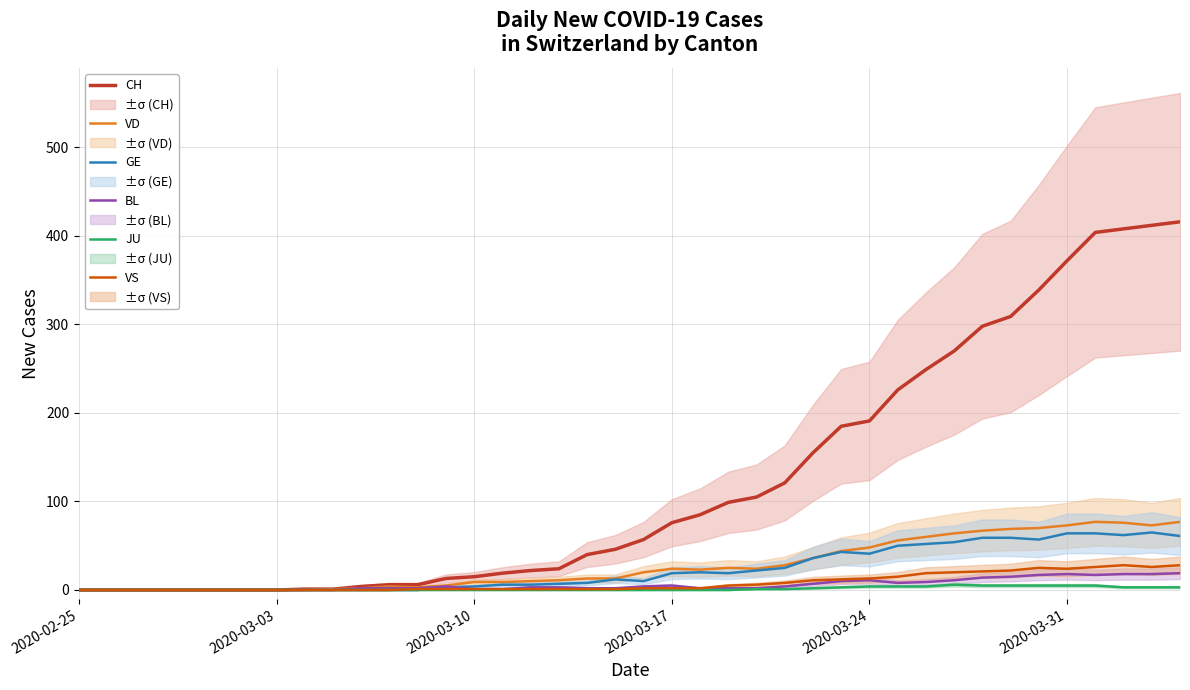

The CH series shows 15 at 2020-03-10. True or false?

True